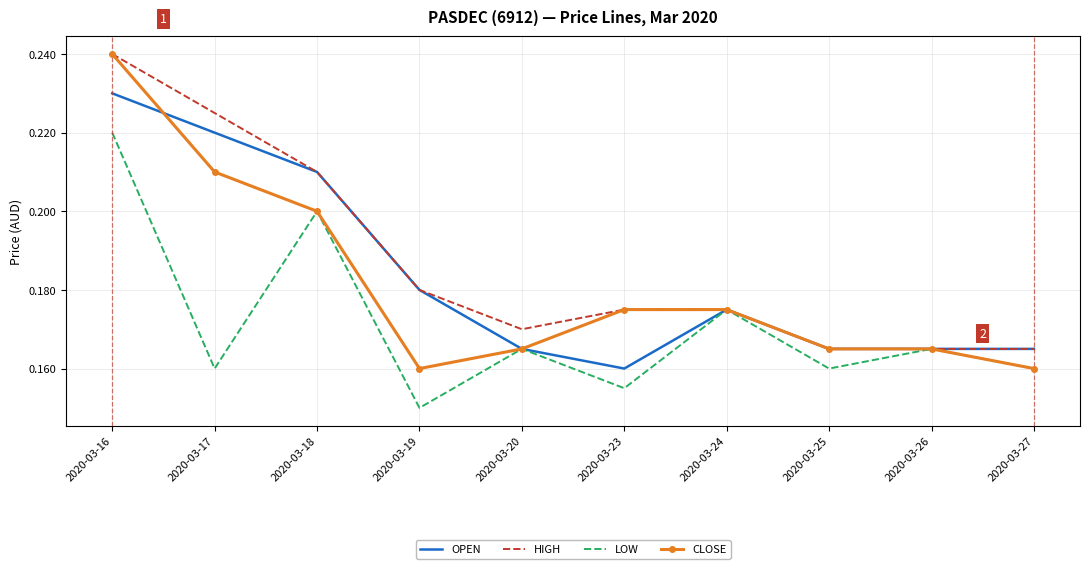

Where is OPEN nearest to the value 0?

2020-03-23